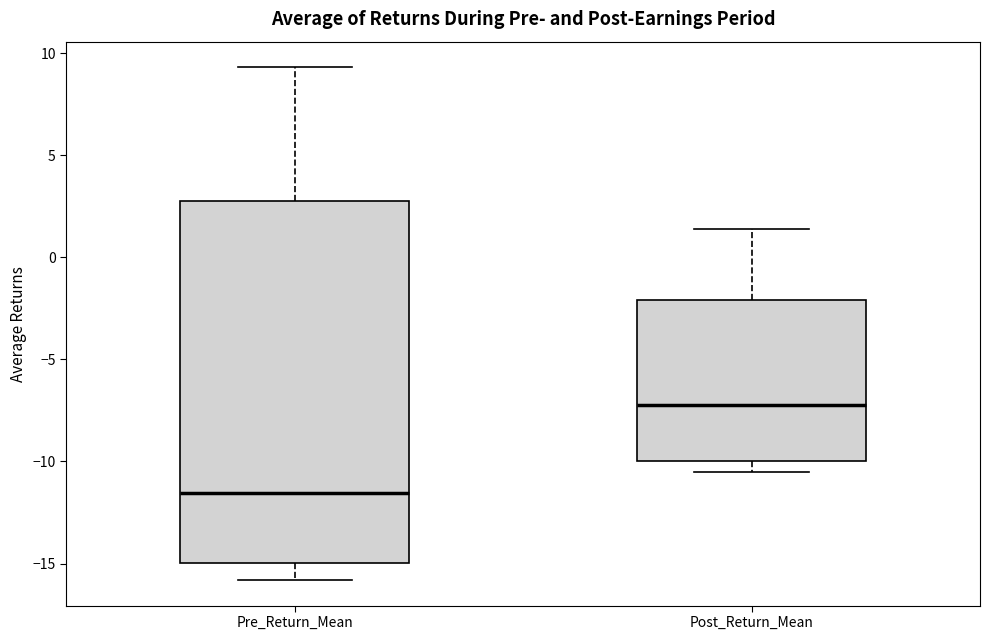

Reading left to right, transcribe this box plot: for each box, give where its median line is, the range the box spans, and where its two whiskers end, as read against the y-axis. The values are not printed on the chart, so give them approximately, as read against the axis.

Pre_Return_Mean: median -11.5, box -15.0 to 3.0, whiskers -16.0 to 9.5
Post_Return_Mean: median -7.0, box -10.0 to -2.0, whiskers -10.5 to 1.5